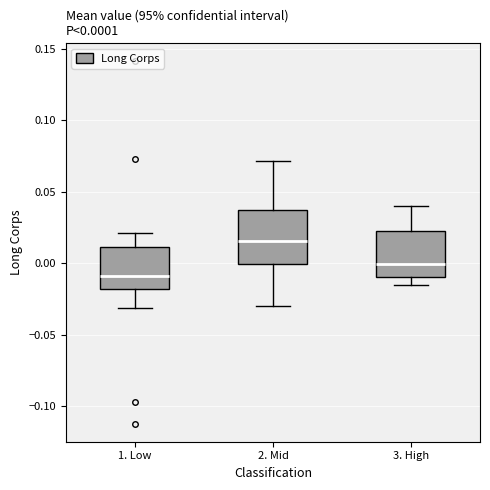

Which box is the tallest, from its lower edge to its upper edge?

2. Mid